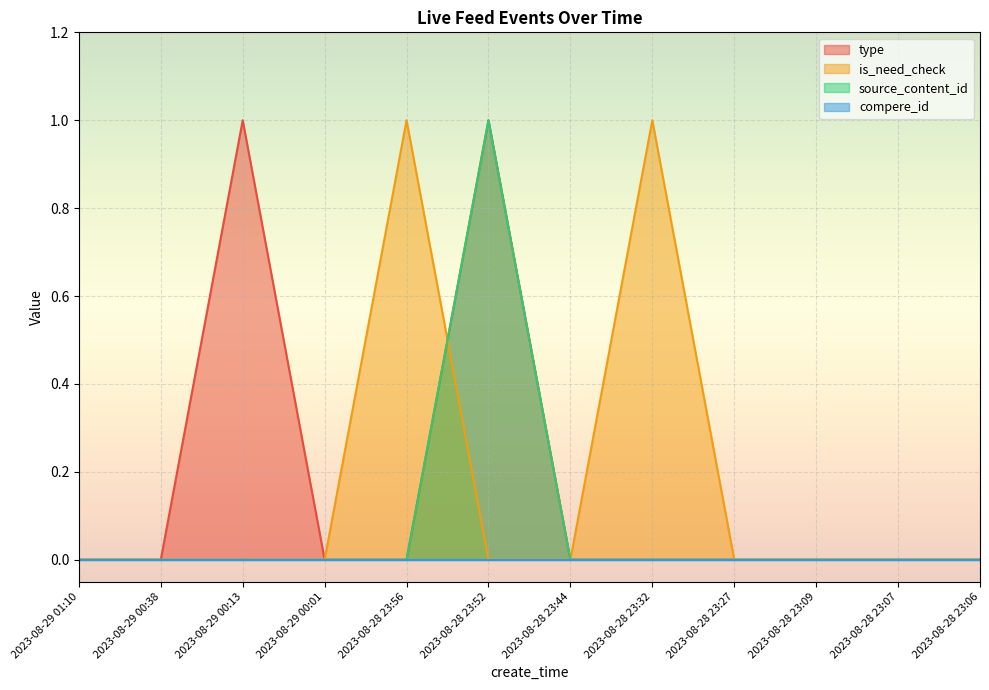

What is the difference between the maximum and minimum values in the is_need_check series?

1